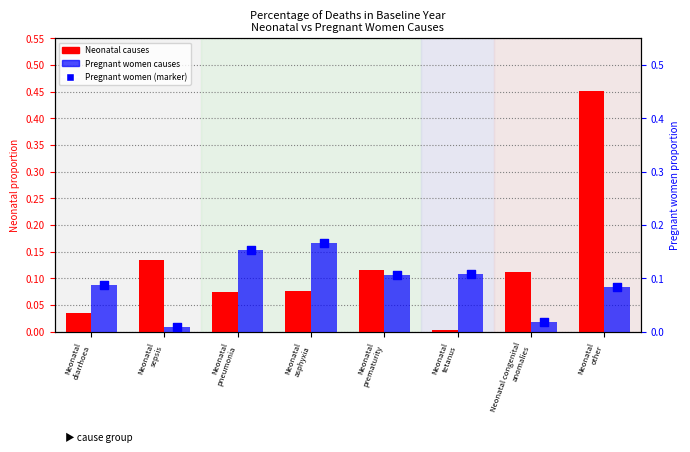

At which category is the sum across all series the highest?

Neonatal
other